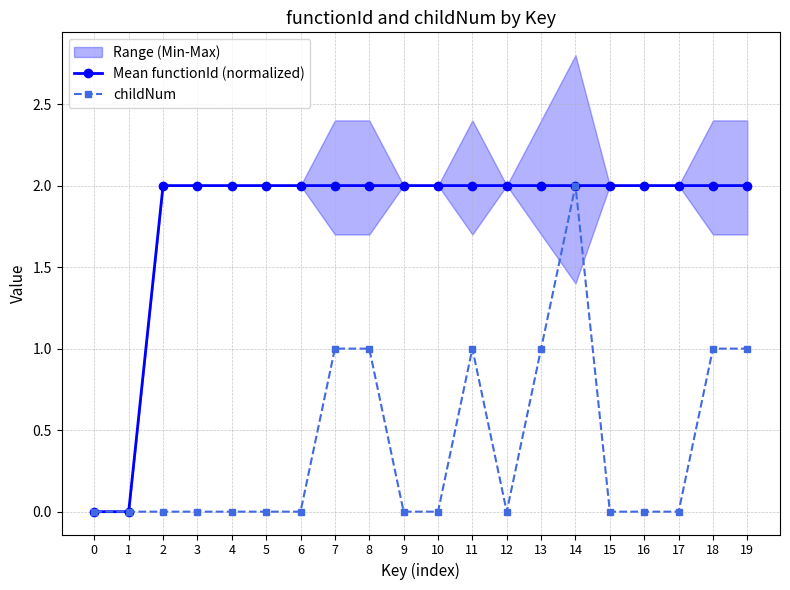

What is the spread (max minus min) of values at 16?

2